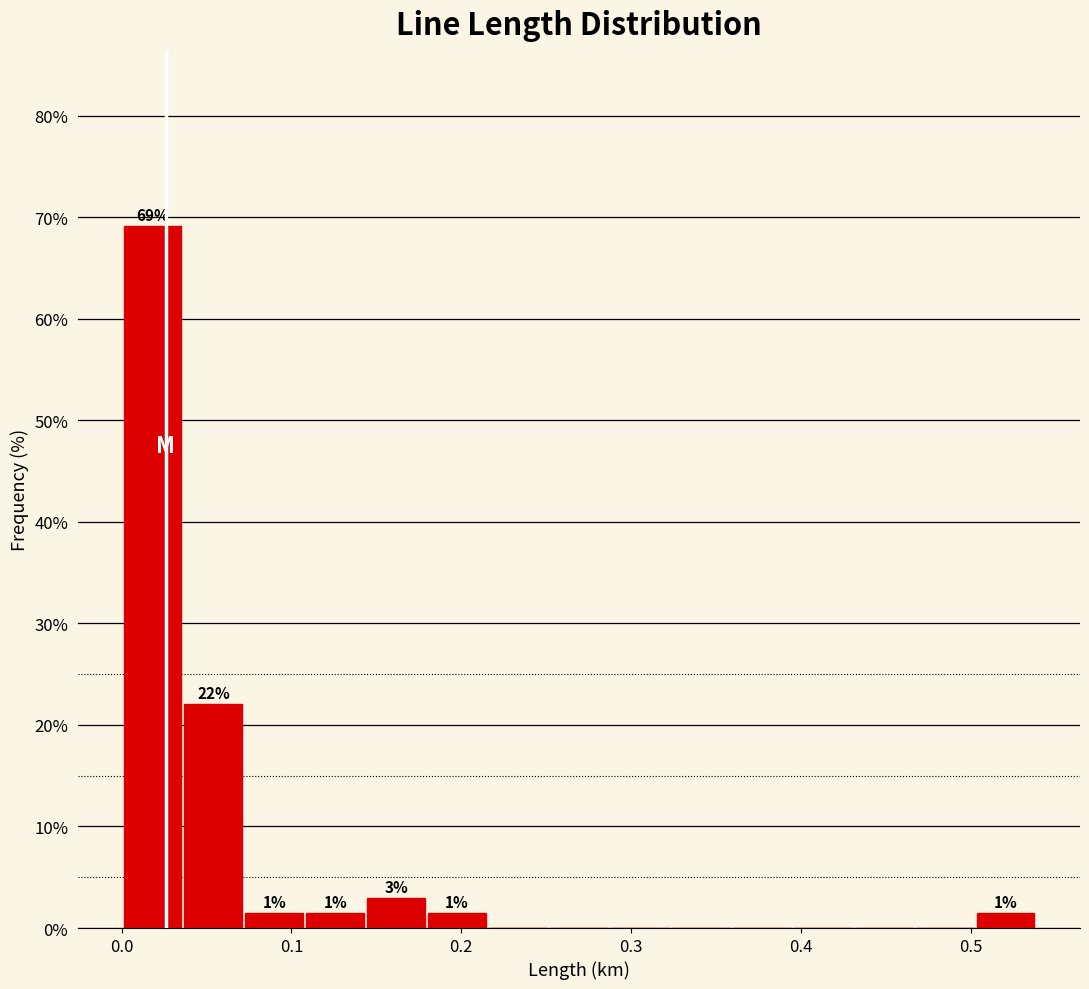

Read against the x-axis, roughly where is the centre of the tallest bar?

0.02